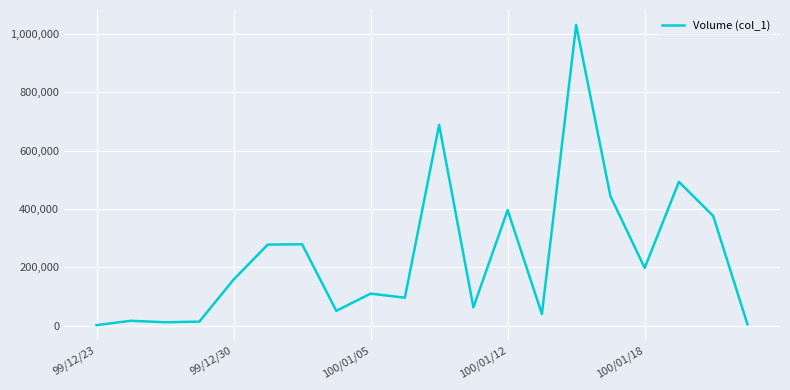

What is the difference between the maximum and minimum values?

1028000